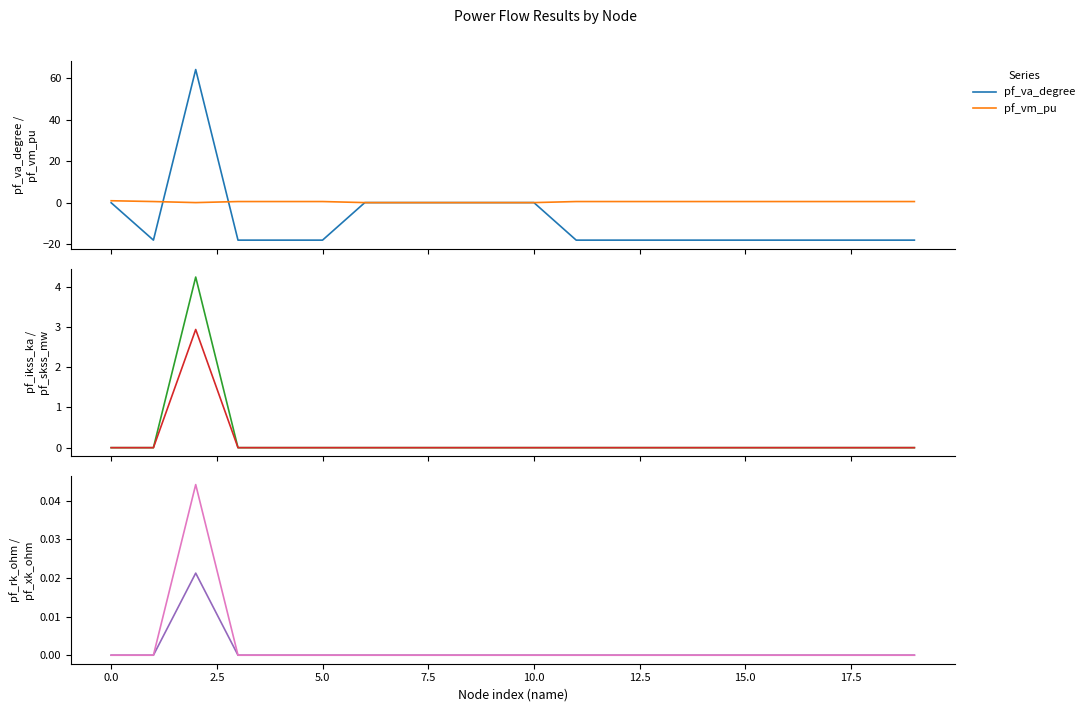

Is it true that pf_ikss_ka equals 1.9 at 0.0?

False